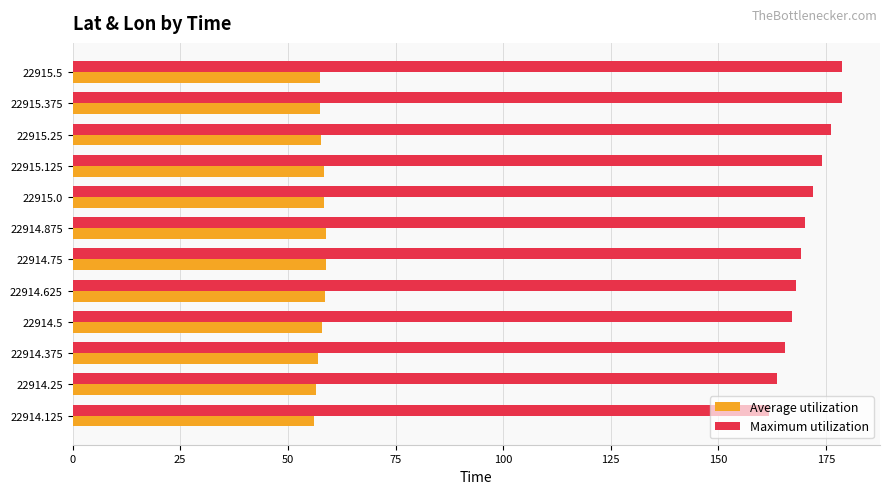

Which series has the widest spread of values?

Maximum utilization